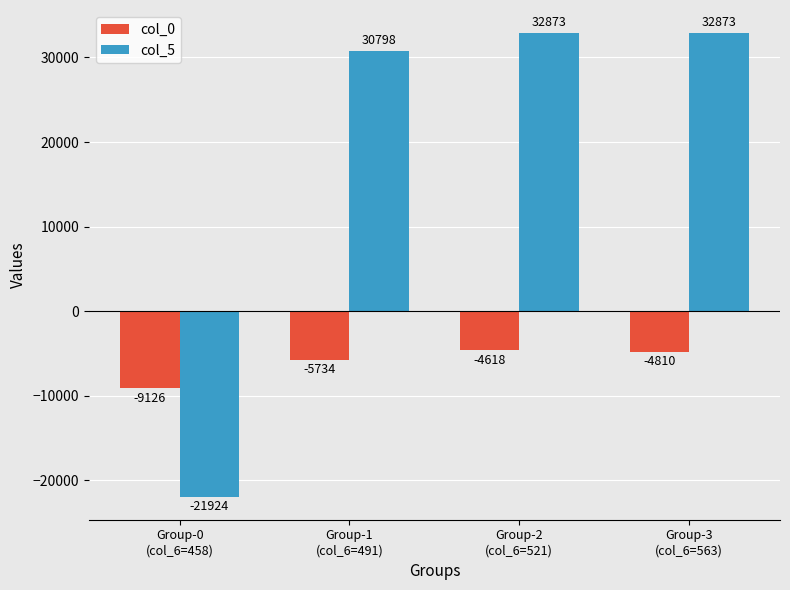

At which category is the sum across all series the highest?

Group-2
(col_6=521)